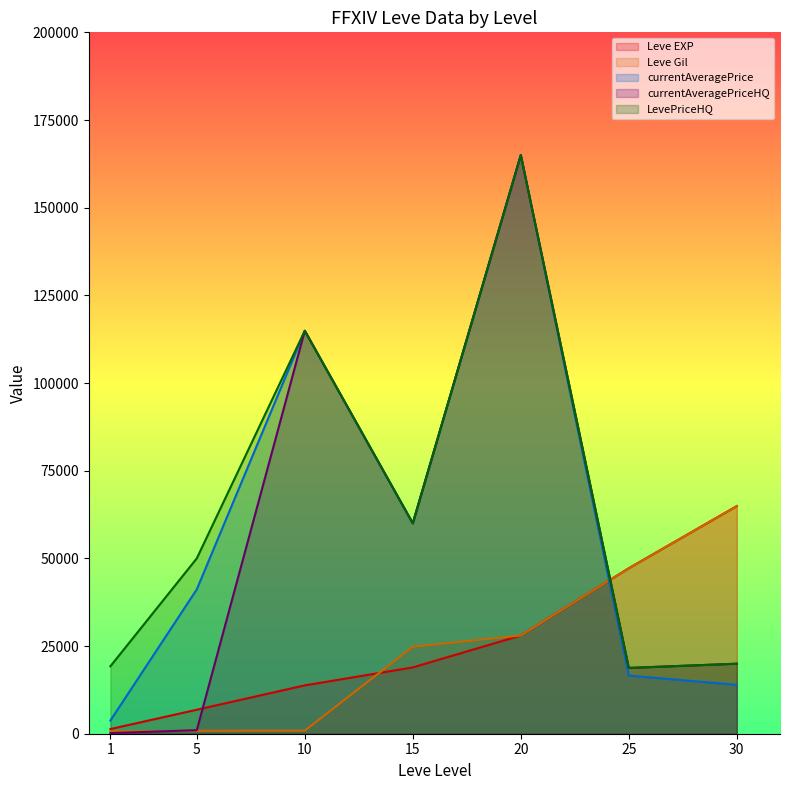

What is the difference between the highest and lowest values at 30?

50974